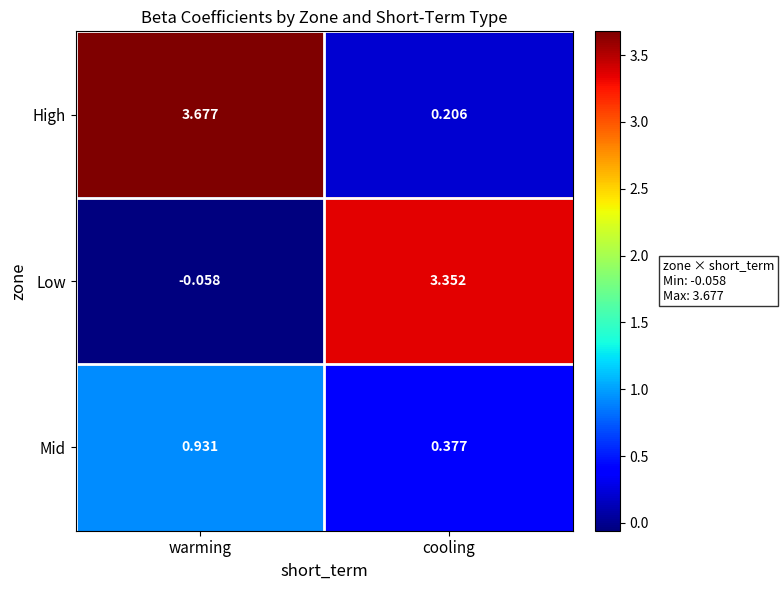

Which label corresponds to the largest value in the chart?

warming